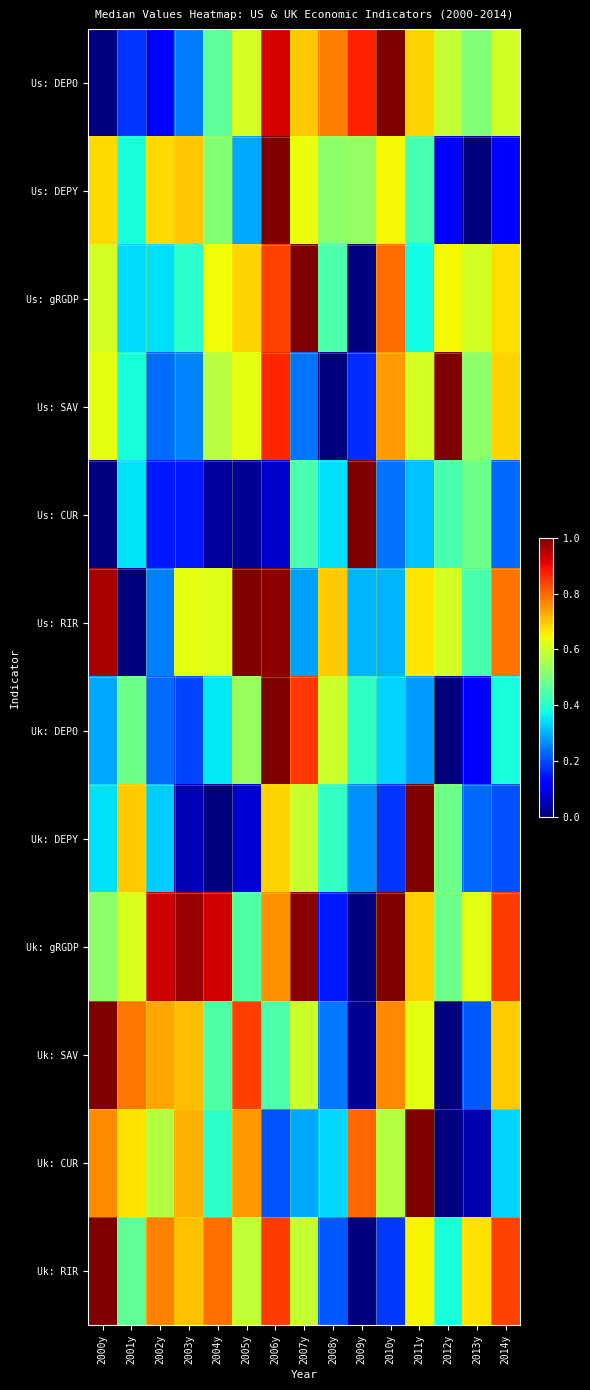

Reading left to right, extract all data points from this chart.

Us: DEPO: 2000y=0.0	2001y=0.2	2002y=0.1	2003y=0.2	2004y=0.5	2005y=0.6	2006y=0.9	2007y=0.7	2008y=0.8	2009y=0.9	2010y=1.0	2011y=0.7	2012y=0.6	2013y=0.5	2014y=0.6
Us: DEPY: 2000y=0.7	2001y=0.4	2002y=0.7	2003y=0.7	2004y=0.5	2005y=0.3	2006y=1.0	2007y=0.6	2008y=0.5	2009y=0.5	2010y=0.6	2011y=0.4	2012y=0.1	2013y=0.0	2014y=0.1
Us: gRGDP: 2000y=0.6	2001y=0.3	2002y=0.3	2003y=0.4	2004y=0.6	2005y=0.7	2006y=0.8	2007y=1.0	2008y=0.4	2009y=0.0	2010y=0.8	2011y=0.4	2012y=0.6	2013y=0.6	2014y=0.7
Us: SAV: 2000y=0.6	2001y=0.4	2002y=0.2	2003y=0.3	2004y=0.6	2005y=0.6	2006y=0.9	2007y=0.2	2008y=0.0	2009y=0.2	2010y=0.7	2011y=0.6	2012y=1.0	2013y=0.5	2014y=0.7
Us: CUR: 2000y=0.0	2001y=0.4	2002y=0.1	2003y=0.2	2004y=0.0	2005y=0.0	2006y=0.1	2007y=0.4	2008y=0.3	2009y=1.0	2010y=0.2	2011y=0.3	2012y=0.4	2013y=0.5	2014y=0.2
Us: RIR: 2000y=1.0	2001y=0.0	2002y=0.3	2003y=0.6	2004y=0.6	2005y=1.0	2006y=1.0	2007y=0.3	2008y=0.7	2009y=0.3	2010y=0.3	2011y=0.7	2012y=0.6	2013y=0.4	2014y=0.8
Uk: DEPO: 2000y=0.3	2001y=0.5	2002y=0.2	2003y=0.2	2004y=0.4	2005y=0.5	2006y=1.0	2007y=0.9	2008y=0.6	2009y=0.4	2010y=0.3	2011y=0.3	2012y=0.0	2013y=0.1	2014y=0.4
Uk: DEPY: 2000y=0.3	2001y=0.7	2002y=0.3	2003y=0.0	2004y=0.0	2005y=0.1	2006y=0.7	2007y=0.6	2008y=0.4	2009y=0.3	2010y=0.2	2011y=1.0	2012y=0.5	2013y=0.2	2014y=0.2
Uk: gRGDP: 2000y=0.5	2001y=0.6	2002y=0.9	2003y=1.0	2004y=0.9	2005y=0.4	2006y=0.8	2007y=1.0	2008y=0.2	2009y=0.0	2010y=1.0	2011y=0.7	2012y=0.5	2013y=0.6	2014y=0.8
Uk: SAV: 2000y=1.0	2001y=0.8	2002y=0.7	2003y=0.7	2004y=0.4	2005y=0.8	2006y=0.4	2007y=0.6	2008y=0.2	2009y=0.0	2010y=0.8	2011y=0.6	2012y=0.0	2013y=0.2	2014y=0.7
Uk: CUR: 2000y=0.8	2001y=0.7	2002y=0.6	2003y=0.7	2004y=0.4	2005y=0.7	2006y=0.2	2007y=0.3	2008y=0.3	2009y=0.8	2010y=0.6	2011y=1.0	2012y=0.0	2013y=0.0	2014y=0.3
Uk: RIR: 2000y=1.0	2001y=0.5	2002y=0.8	2003y=0.7	2004y=0.8	2005y=0.6	2006y=0.8	2007y=0.6	2008y=0.2	2009y=0.0	2010y=0.2	2011y=0.7	2012y=0.4	2013y=0.7	2014y=0.8